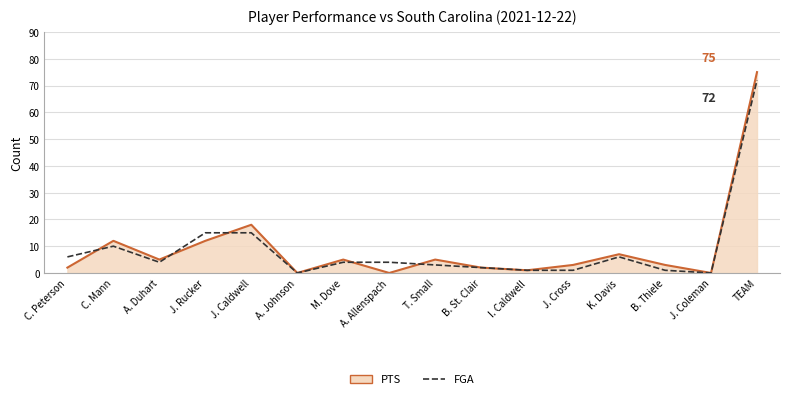

Is it true that FGA equals 6 at K. Davis?

True